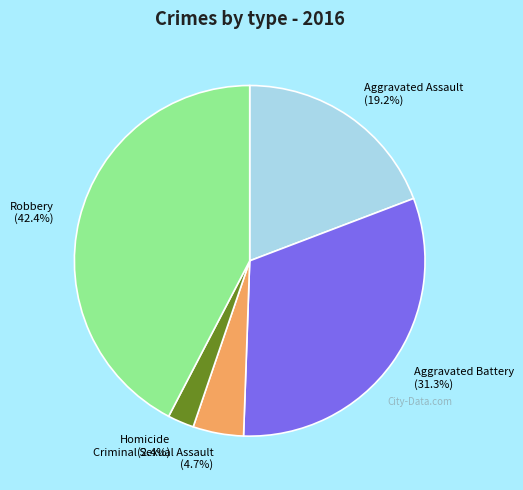

Approximately how many times larger is the value at Homicide compared to Criminal Sexual Assault?

0.5